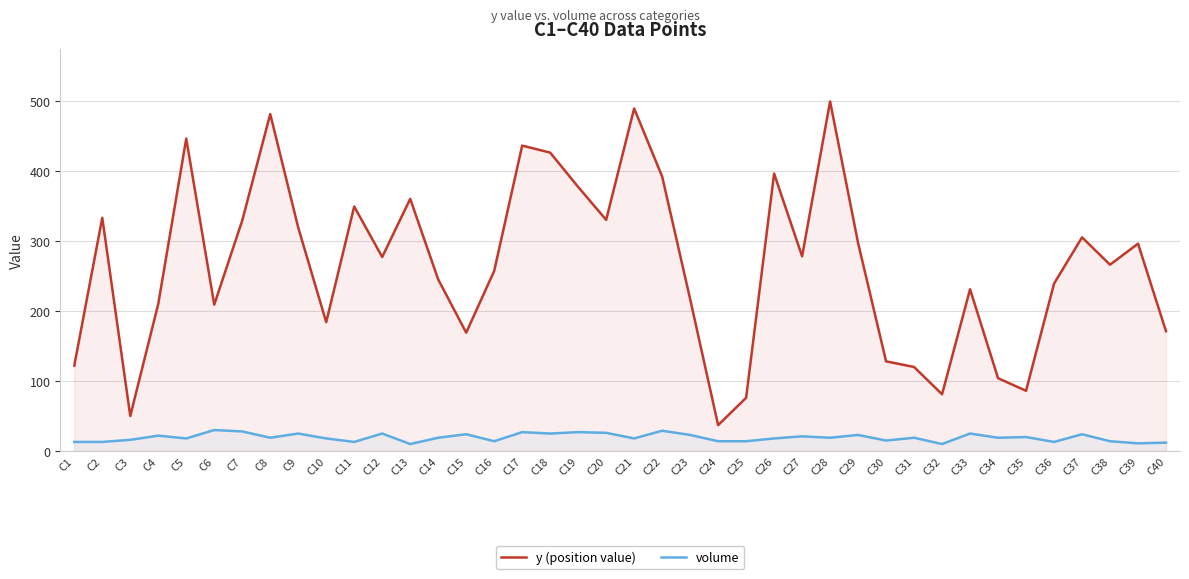

Reading right to left, extract all data points from this chart.

y (position value): 171	296	266	305	239	86	104	231	81	120	128	297	499	278	396	76	37	217	392	489	330	377	426	436	257	169	245	360	277	349	184	319	481	329	209	446	210	50	333	122
volume: 12	11	14	24	13	20	19	25	10	19	15	23	19	21	18	14	14	23	29	18	26	27	25	27	14	24	19	10	25	13	18	25	19	28	30	18	22	16	13	13